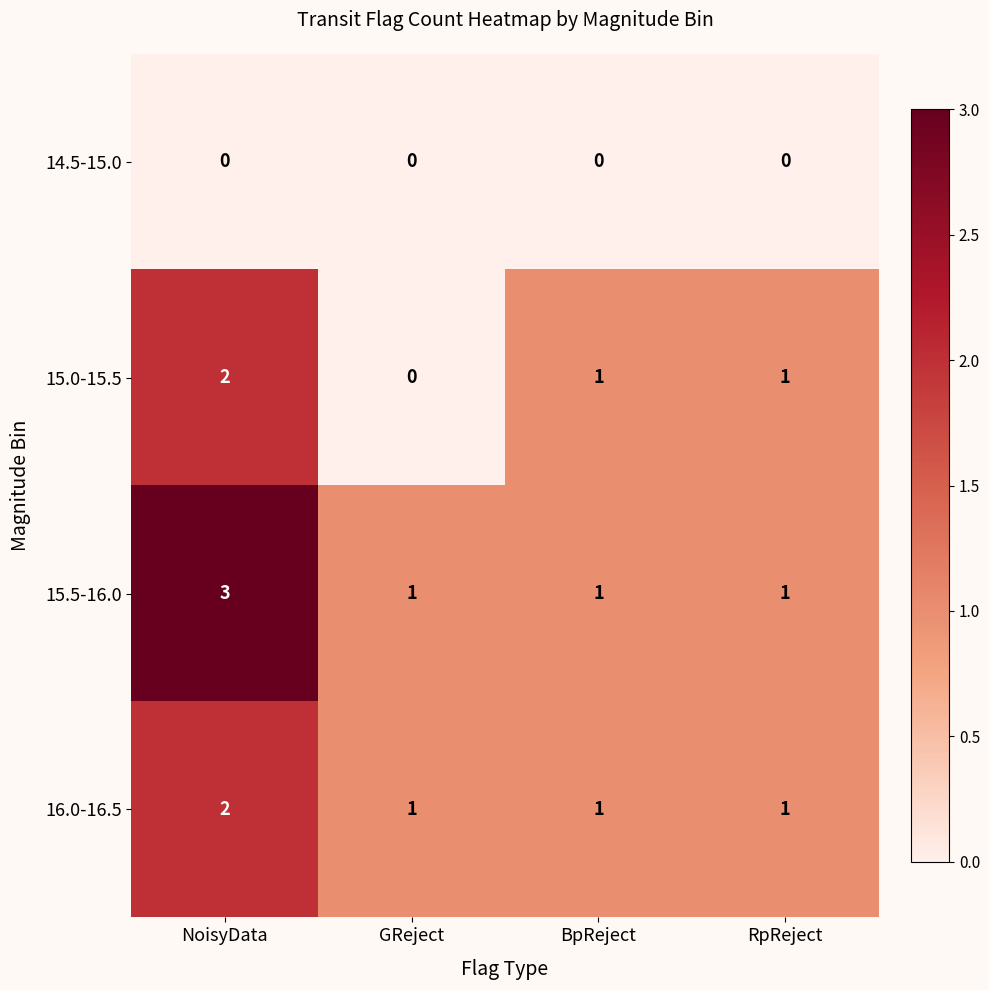

What is the difference between the highest and lowest values at NoisyData?

3